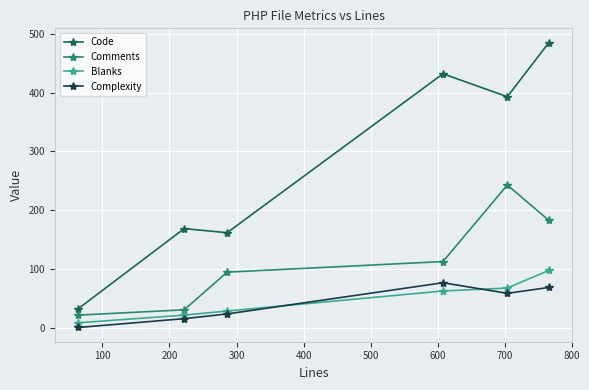

Which series has the largest total across all categories?

Code